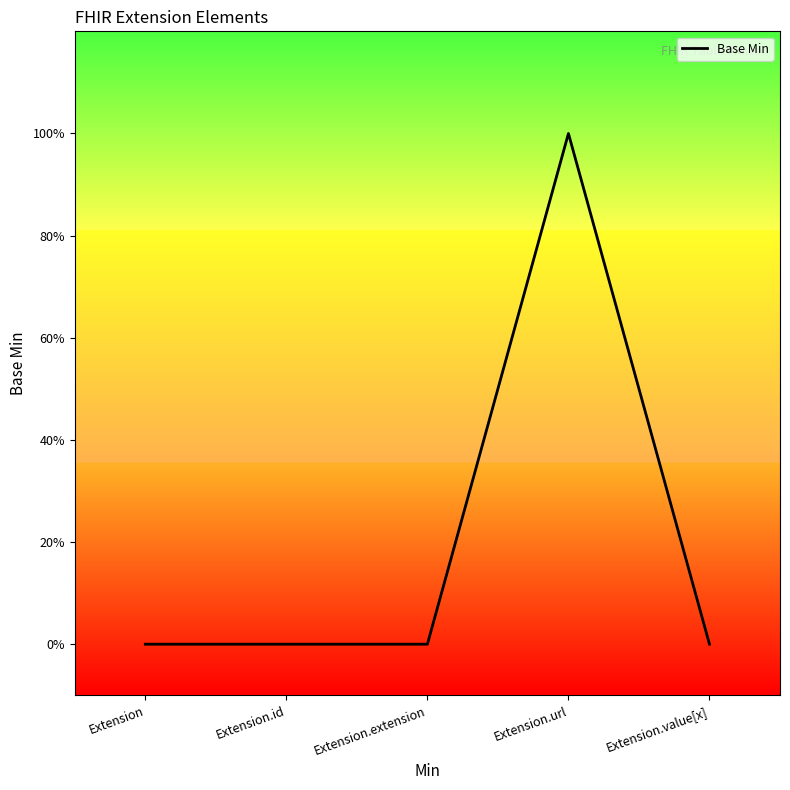

Is this an area chart (filled region under the line)?

No